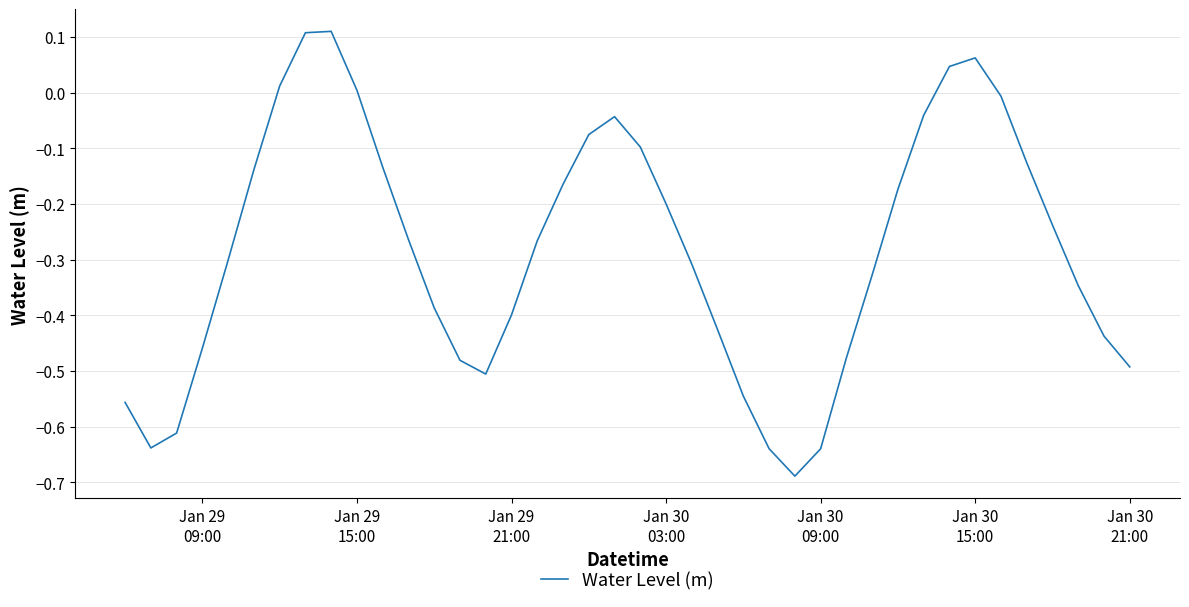

How many interior local peaks (higher than both neighbors) does the data have?

3